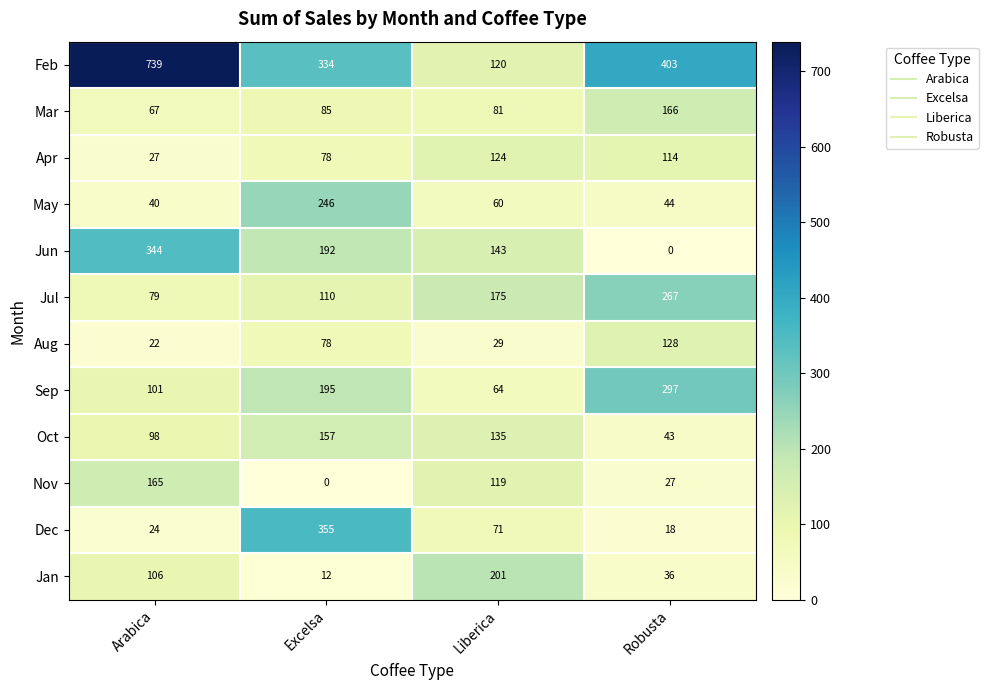

Which series has the largest range (max minus min)?

Feb